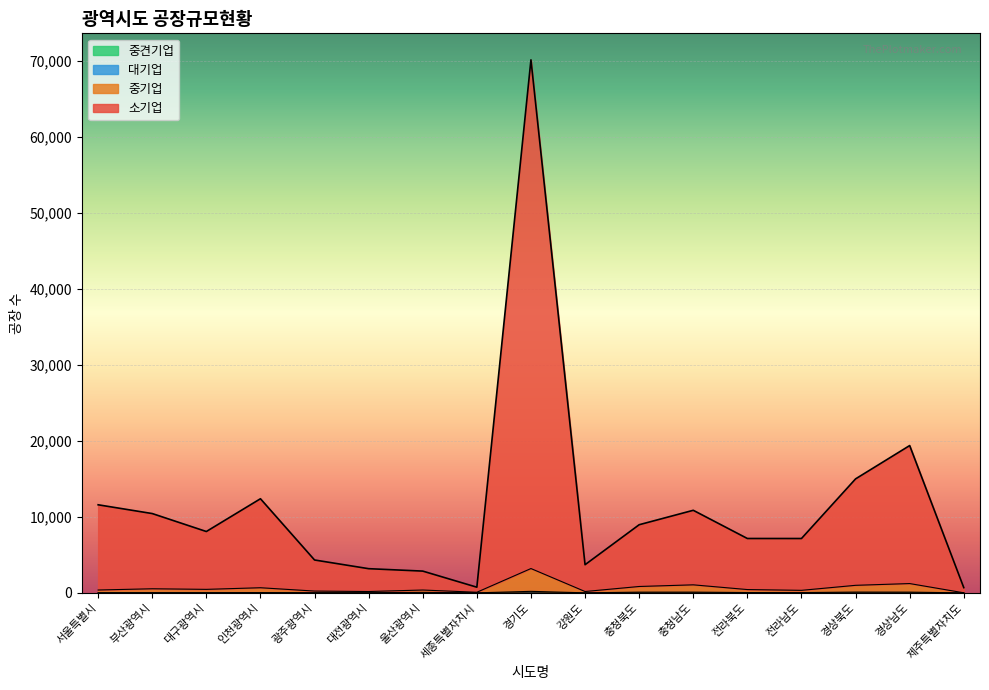

At which label does 소기업 reach its peak?

경기도